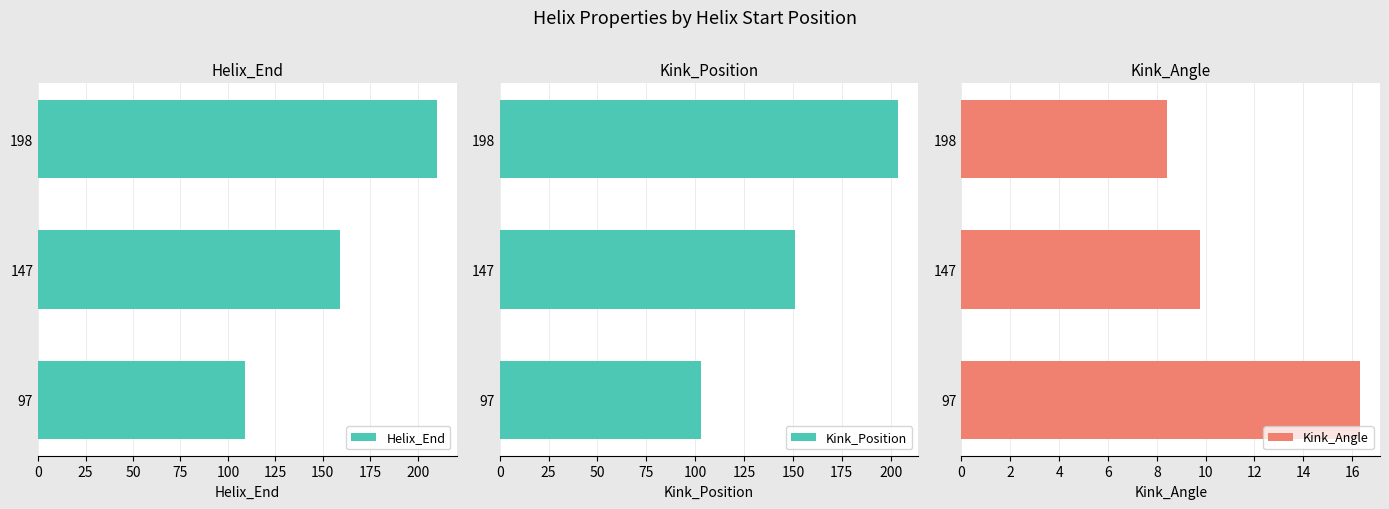

Read the Kink_Angle value at 97.

16.3